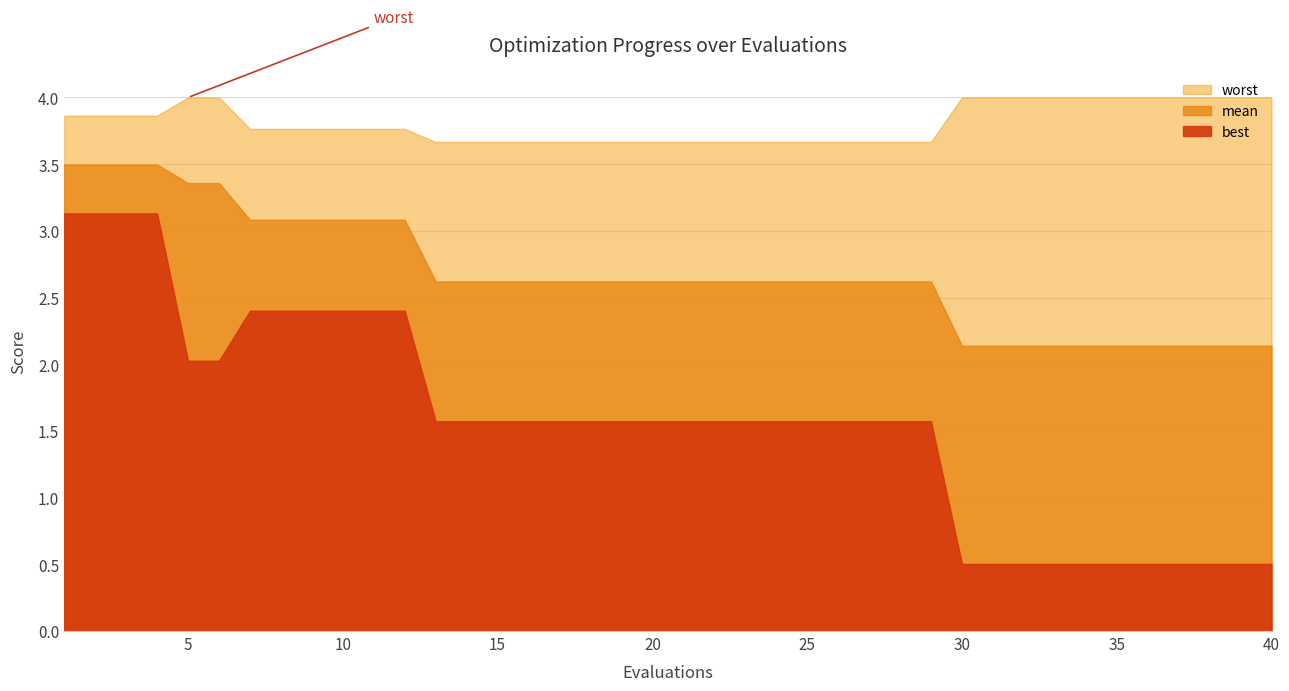

What is the total value across all series at 28?

7.9